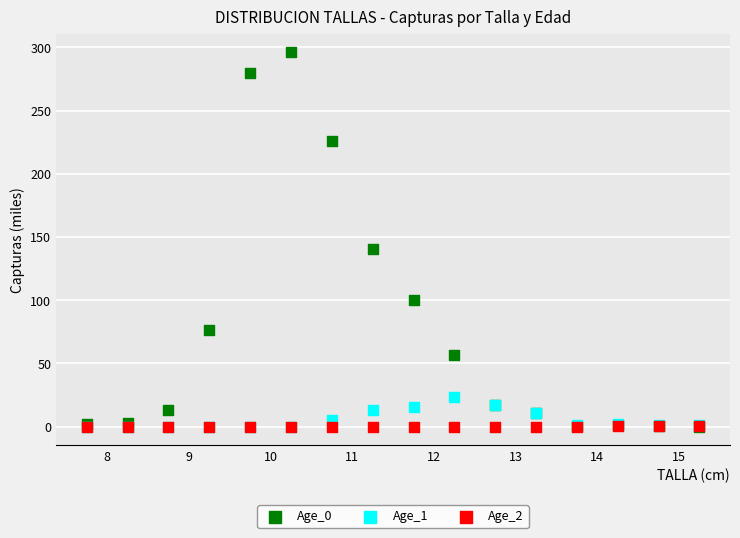

Across all series, what Y value is closest to 148?

140.7